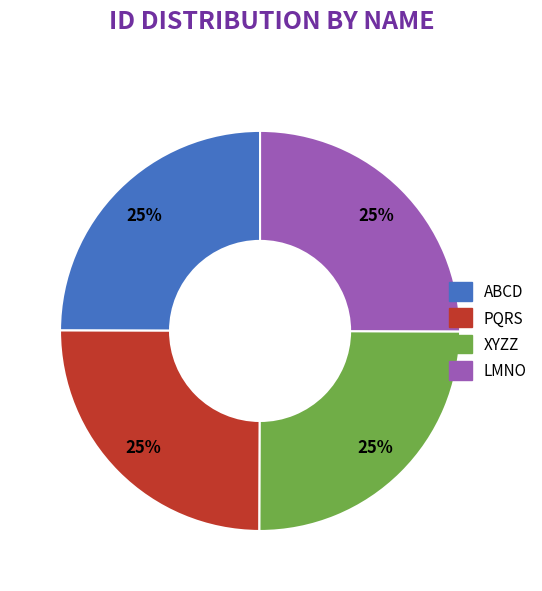

To the nearest percent, what portion does LMNO represent?

25%